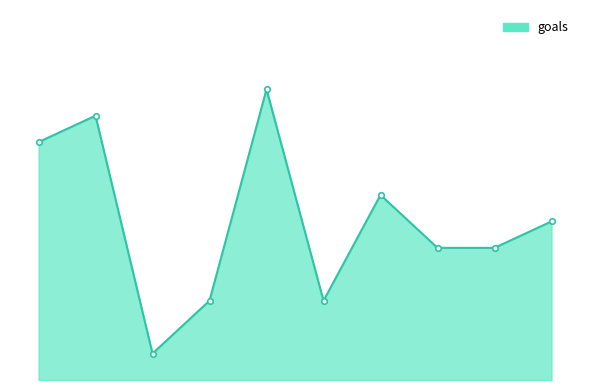

List the labels in order of value, largest first.

119, 116, 115, 121, 124, 122, 123, 118, 120, 117